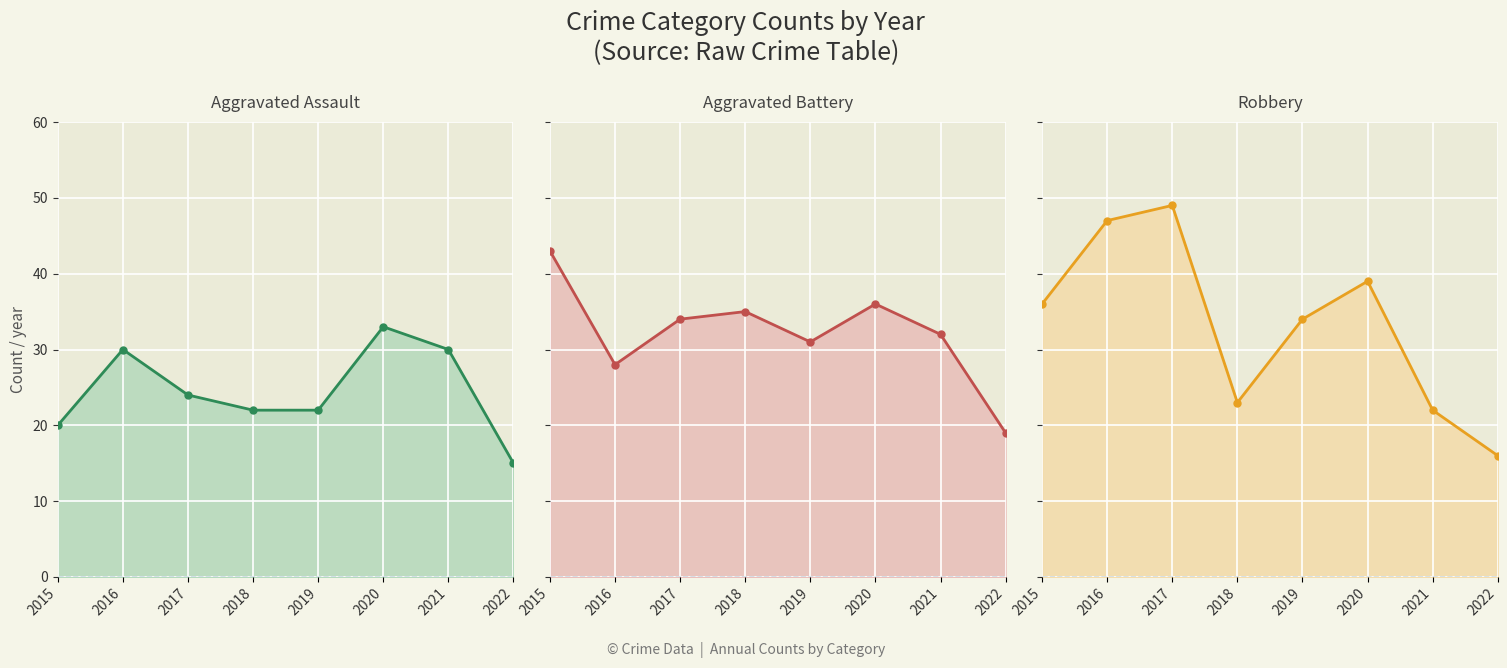

True or false: Robbery has more than 0 points higher than both neighbors.

True